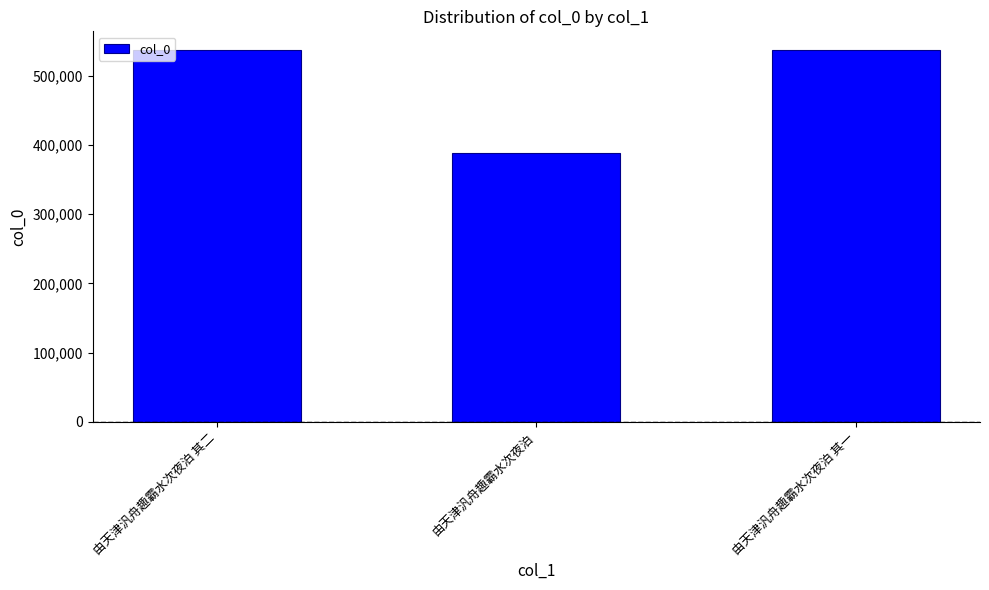

Is it true that the value at 由天津汎舟趣霸水次夜泊 其一 is 537577?

True